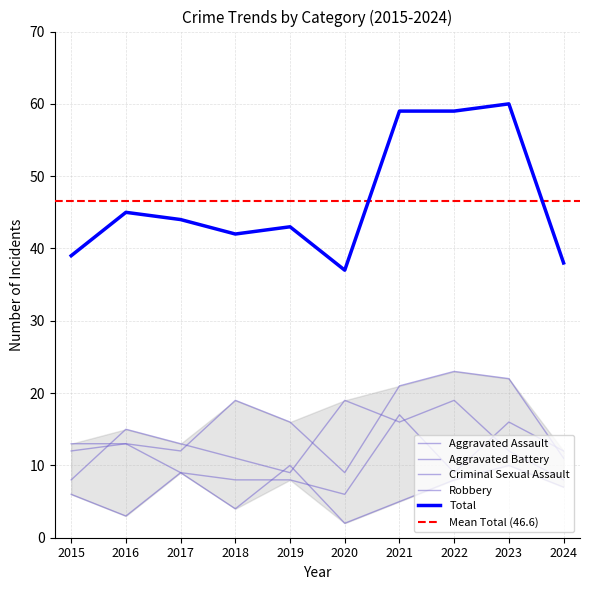

The value of Aggravated Battery at 2016 is 17. True or false?

False